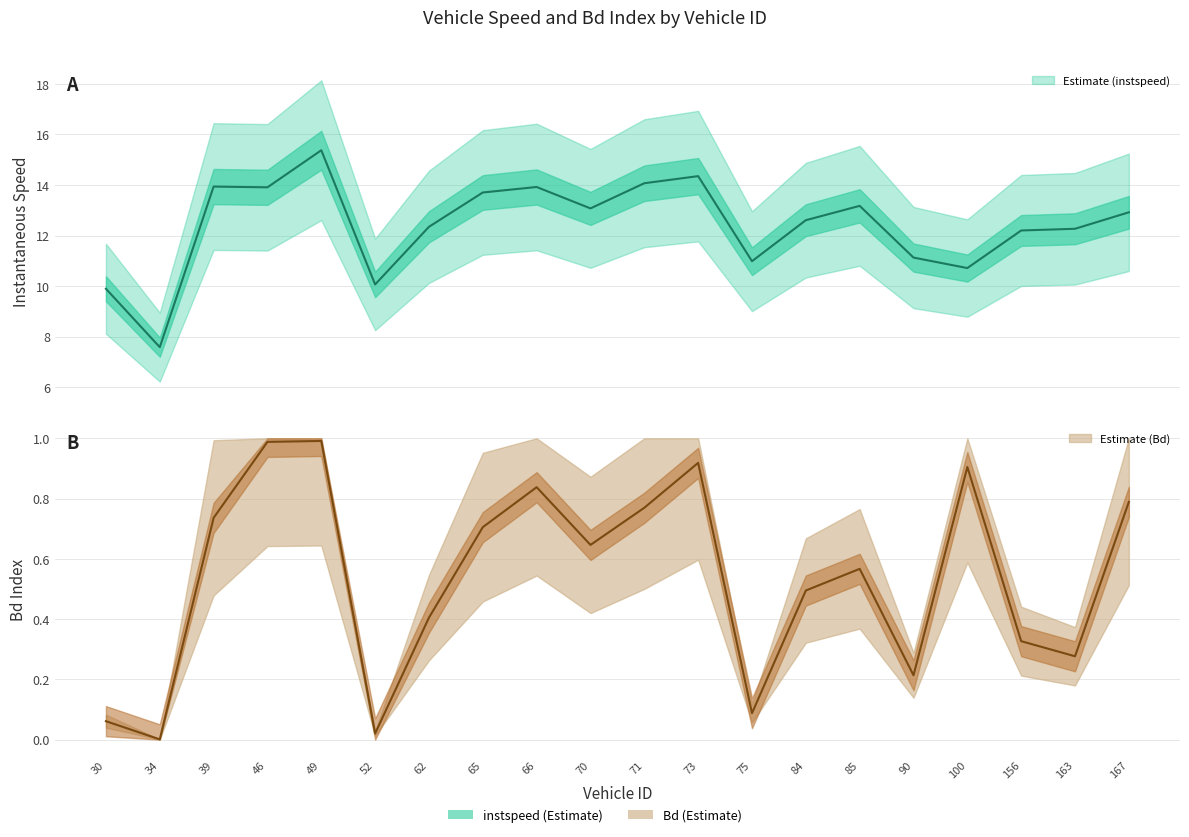

What is the value of the instspeed line point at the 18th from the left?

12.2